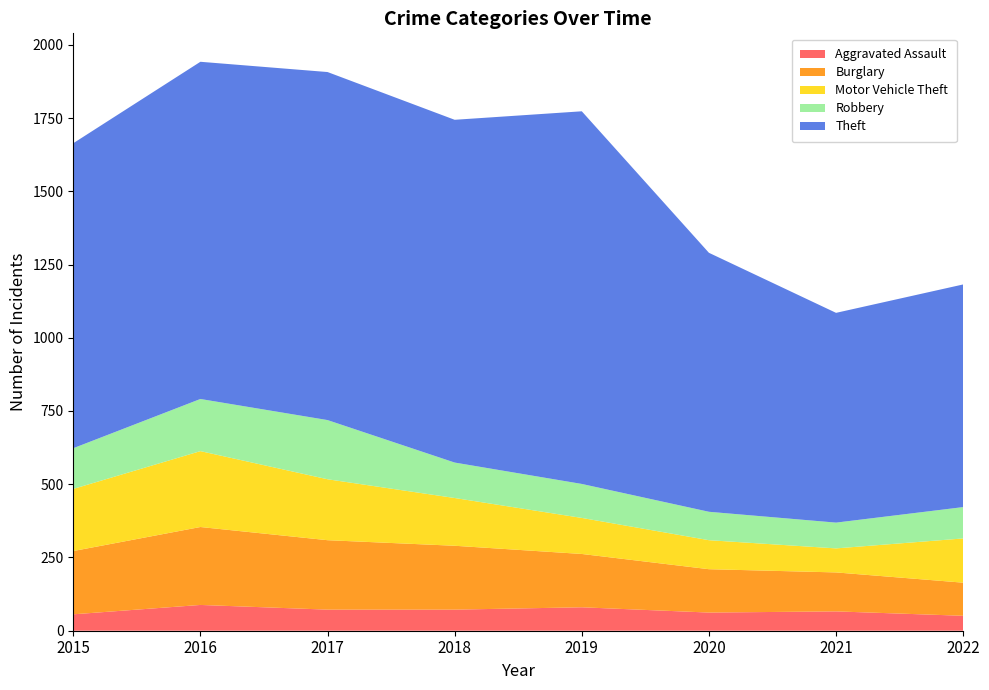

Reading left to right, list all the values displayed in this chart.

Aggravated Assault: 56	88	72	72	80	62	66	51
Burglary: 216	266	237	218	182	148	133	113
Motor Vehicle Theft: 212	259	208	163	123	99	82	151
Robbery: 139	178	202	121	116	97	88	107
Theft: 1041	1151	1188	1170	1272	884	716	760